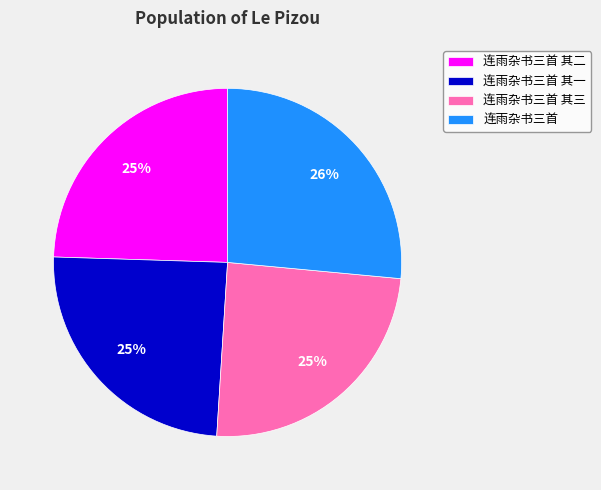

What is the largest slice in the pie chart?

连雨杂书三首